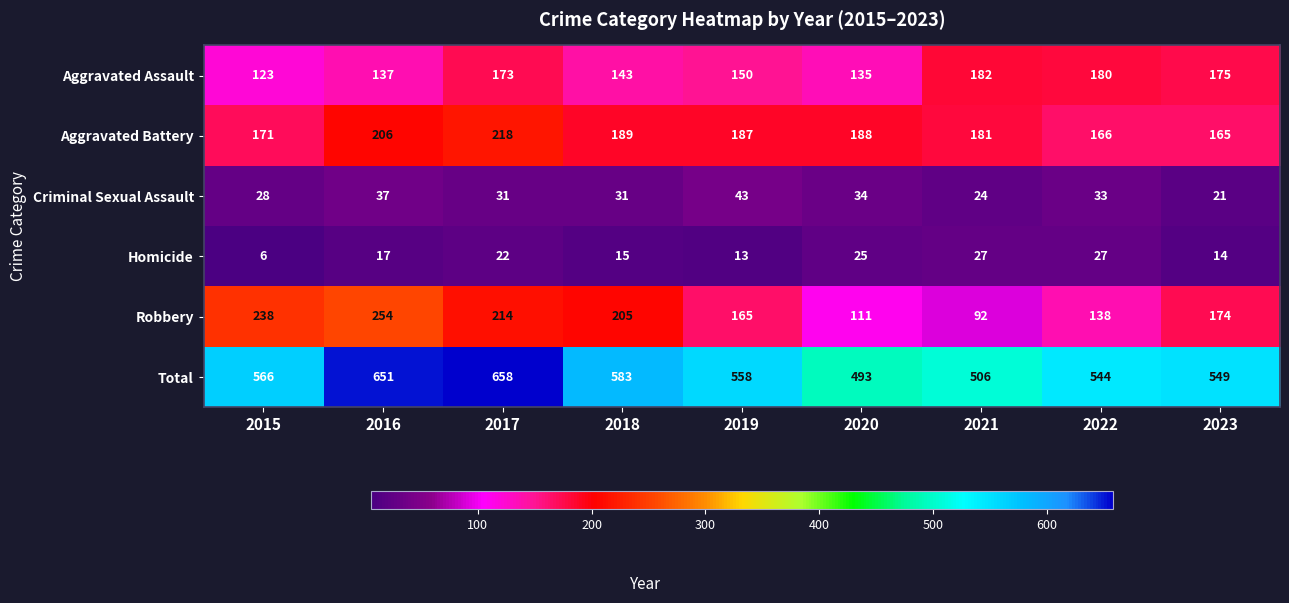

What is the spread (max minus min) of values at 2015?

560